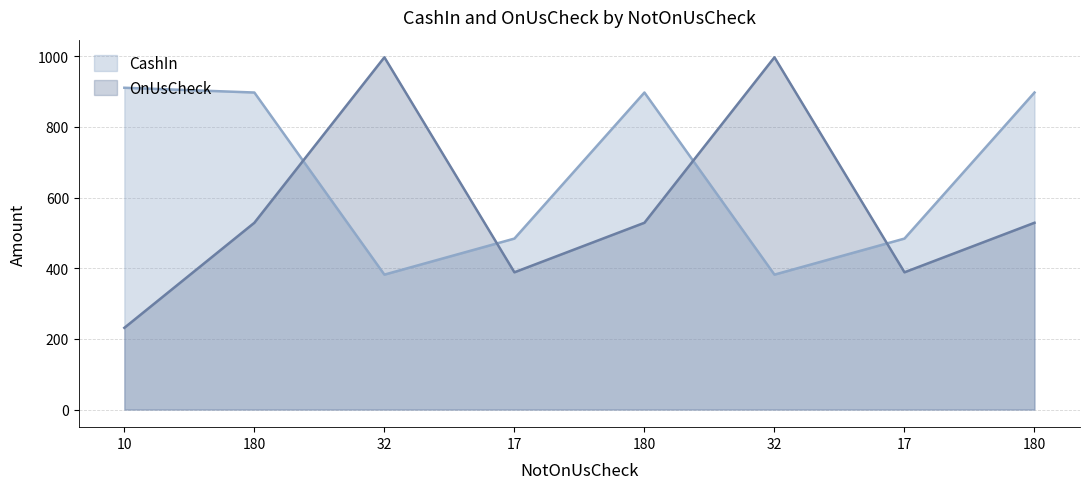

Reading left to right, transcribe all the data shown in this chart.

CashIn: 10=911.1	180=897.6	32=382.0	17=484.0	180=897.6	32=382.0	17=484.0	180=897.6
OnUsCheck: 10=231.4	180=528.9	32=997.3	17=388.6	180=528.9	32=997.3	17=388.6	180=528.9